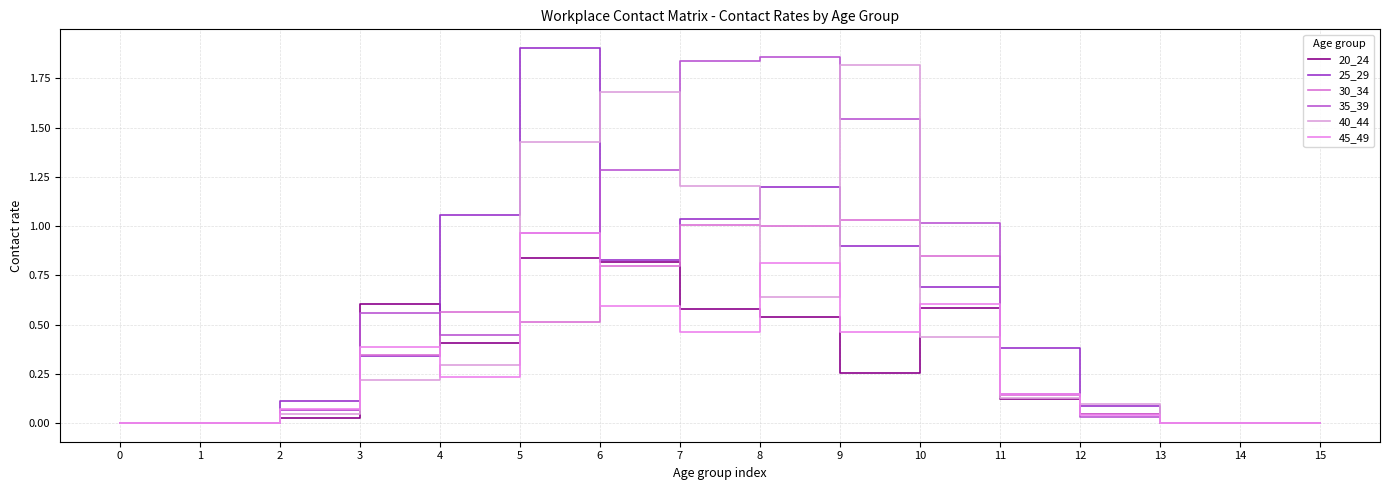

True or false: 30_34 and 35_39 intersect in this chart.

True